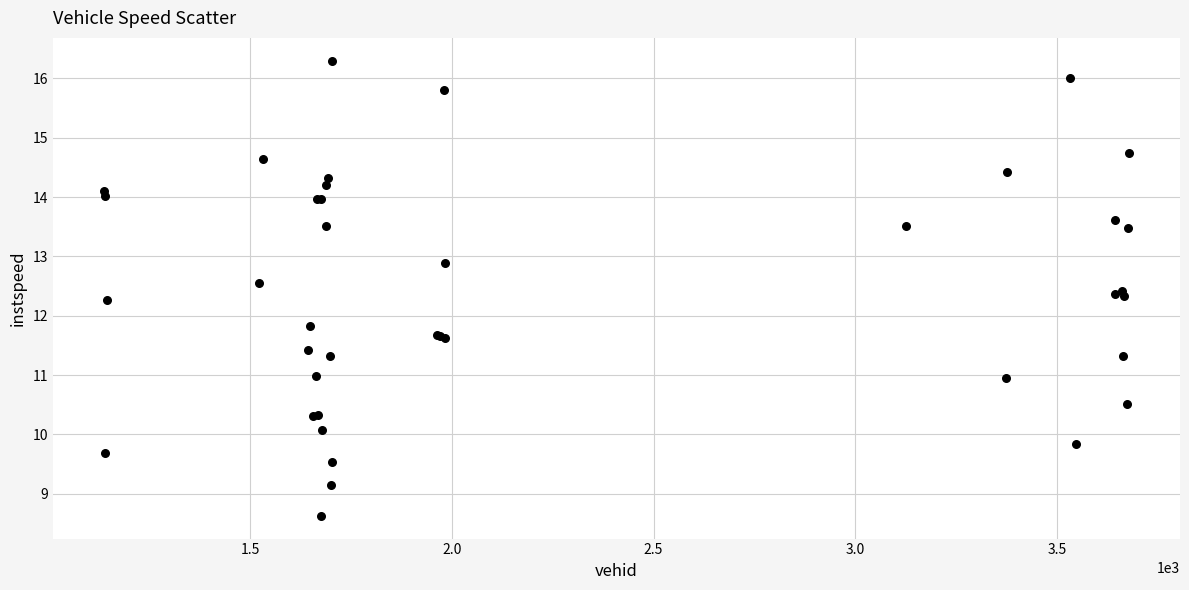

What Y value in the scatter plot is closest to 12?

11.8